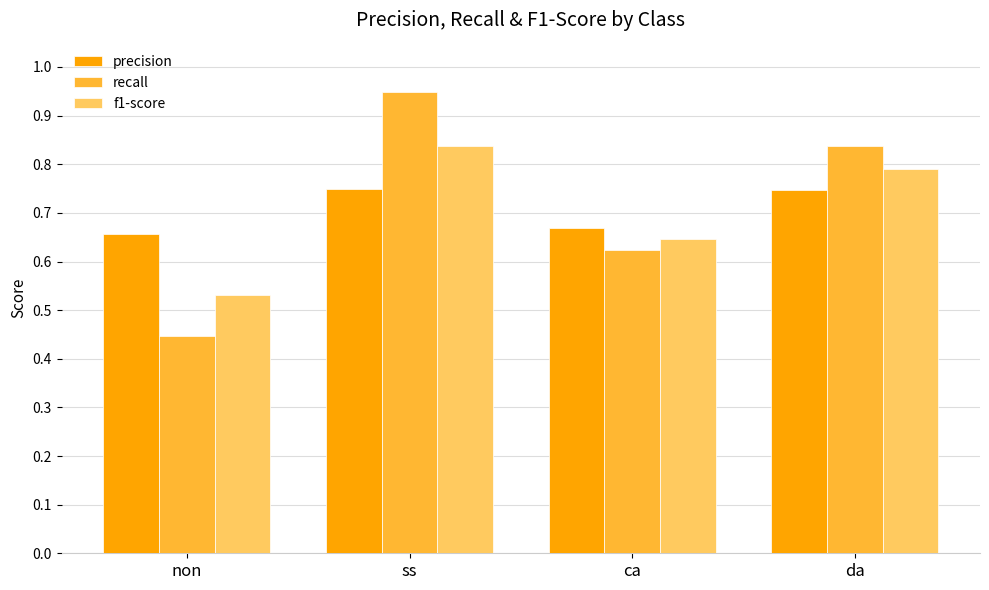

What is the sum of the precision values at ca and da?

1.4